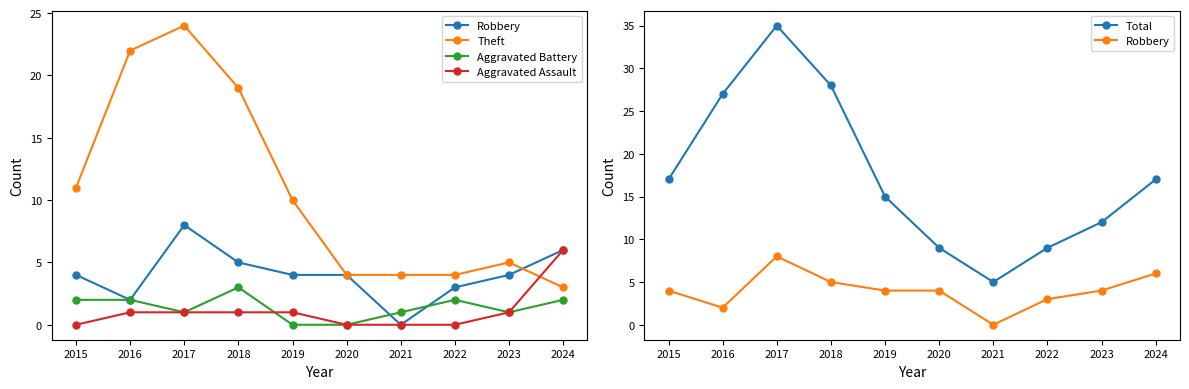

Reading right to left, list all the values displayed in this chart.

Robbery: 2024=6	2023=4	2022=3	2021=0	2020=4	2019=4	2018=5	2017=8	2016=2	2015=4
Theft: 2024=3	2023=5	2022=4	2021=4	2020=4	2019=10	2018=19	2017=24	2016=22	2015=11
Aggravated Battery: 2024=2	2023=1	2022=2	2021=1	2020=0	2019=0	2018=3	2017=1	2016=2	2015=2
Aggravated Assault: 2024=6	2023=1	2022=0	2021=0	2020=0	2019=1	2018=1	2017=1	2016=1	2015=0
Total: 2024=17	2023=12	2022=9	2021=5	2020=9	2019=15	2018=28	2017=35	2016=27	2015=17